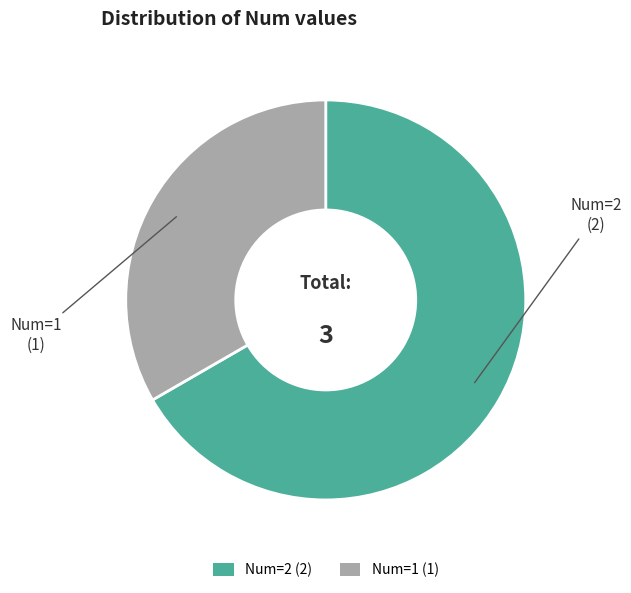

Do Num=2 (2) and Num=1 (1) together represent more than half of the pie?

Yes